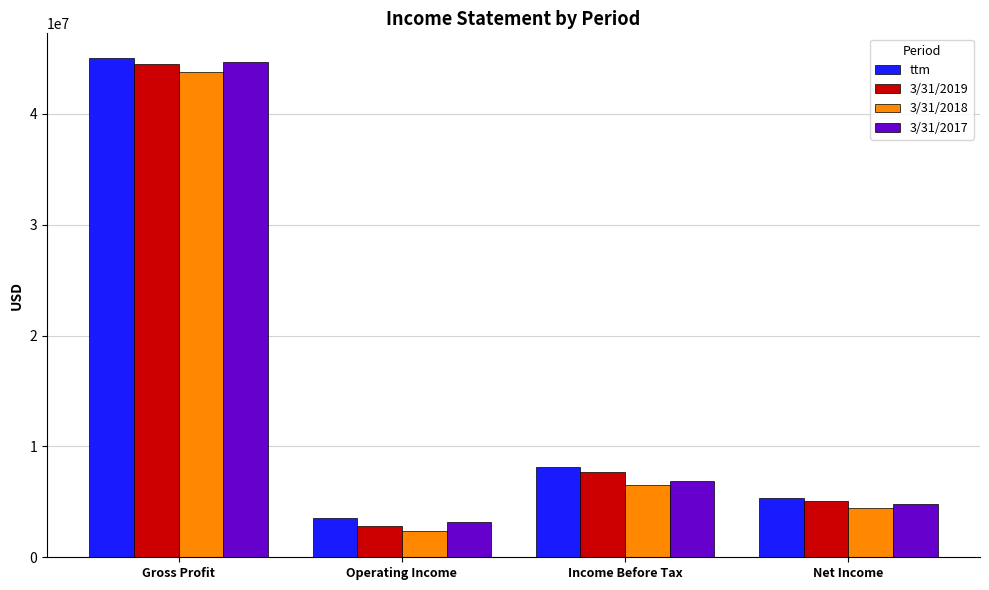

Count the number of data series in this chart.

4